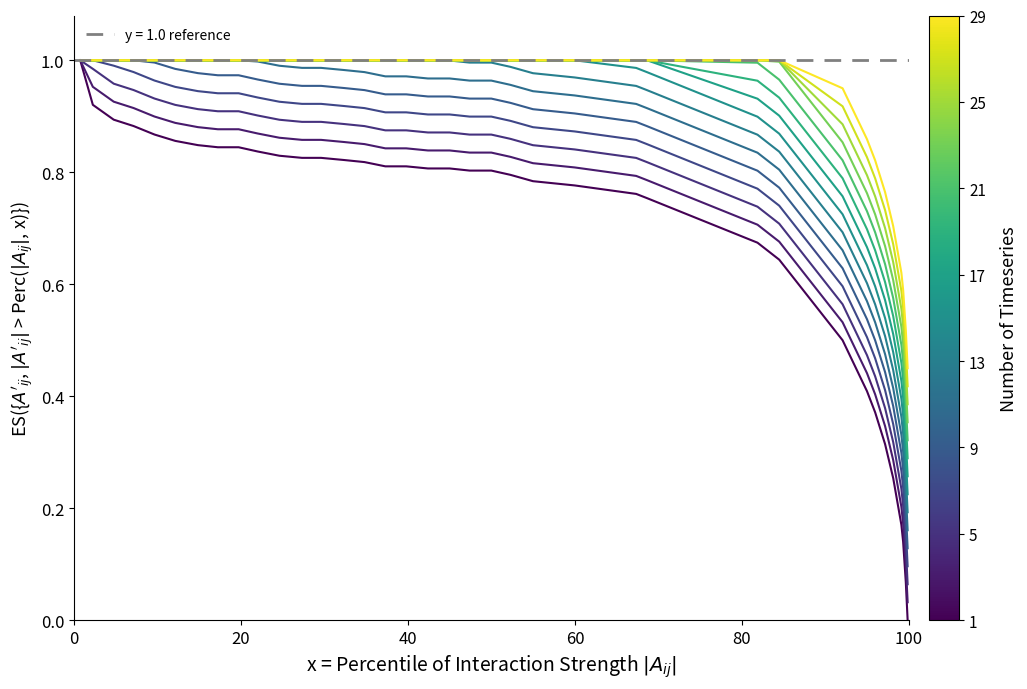

What is the value of the 19th point from the left?

0.8